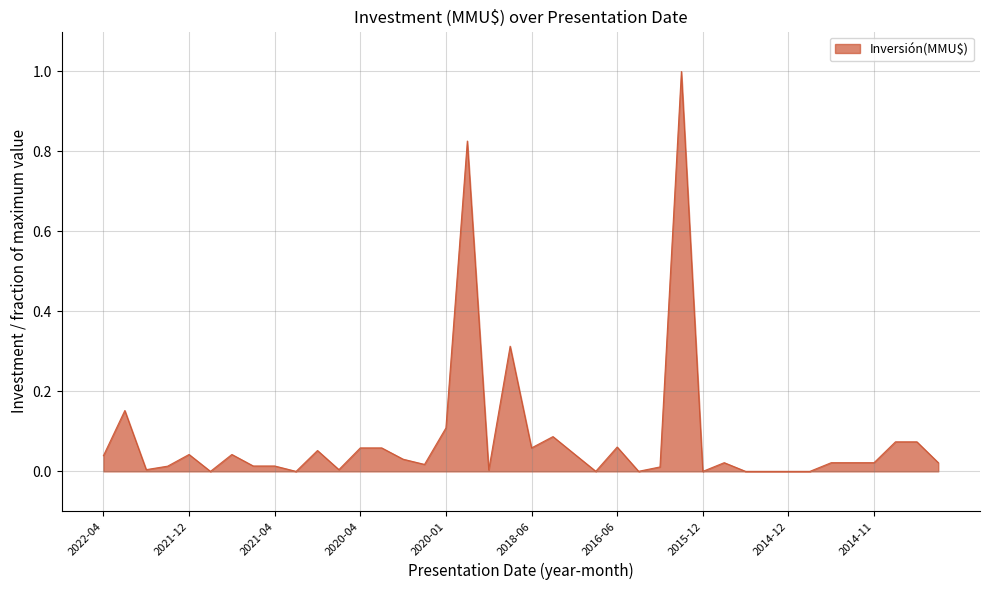

What is the greatest value displayed?

1.0